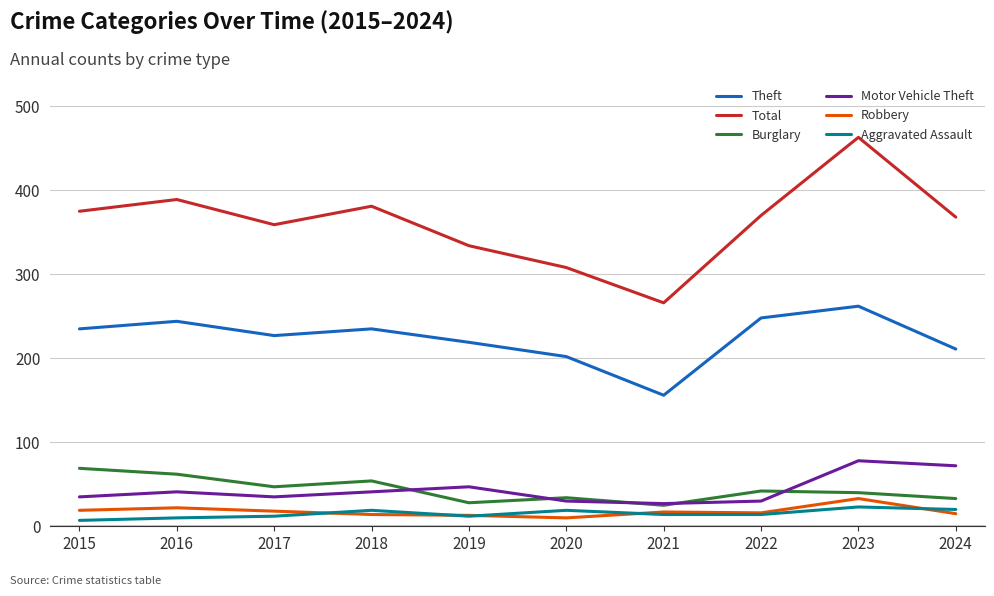

At which category does the chart reach its peak across all series?

2023